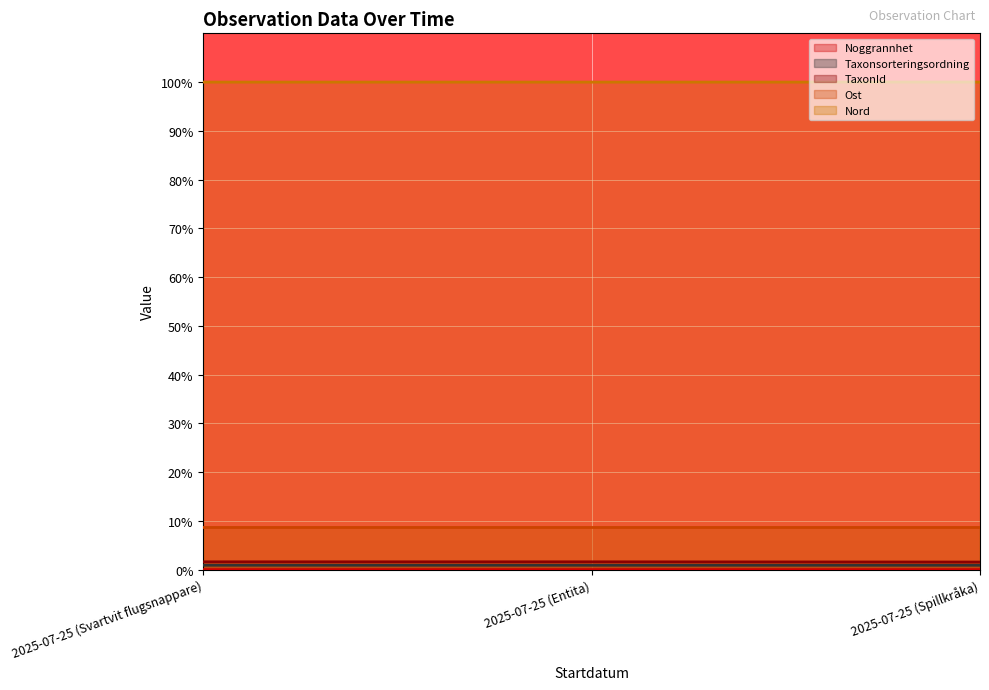

At which label is Noggrannhet closest to 0?

2025-07-25 (Spillkråka)